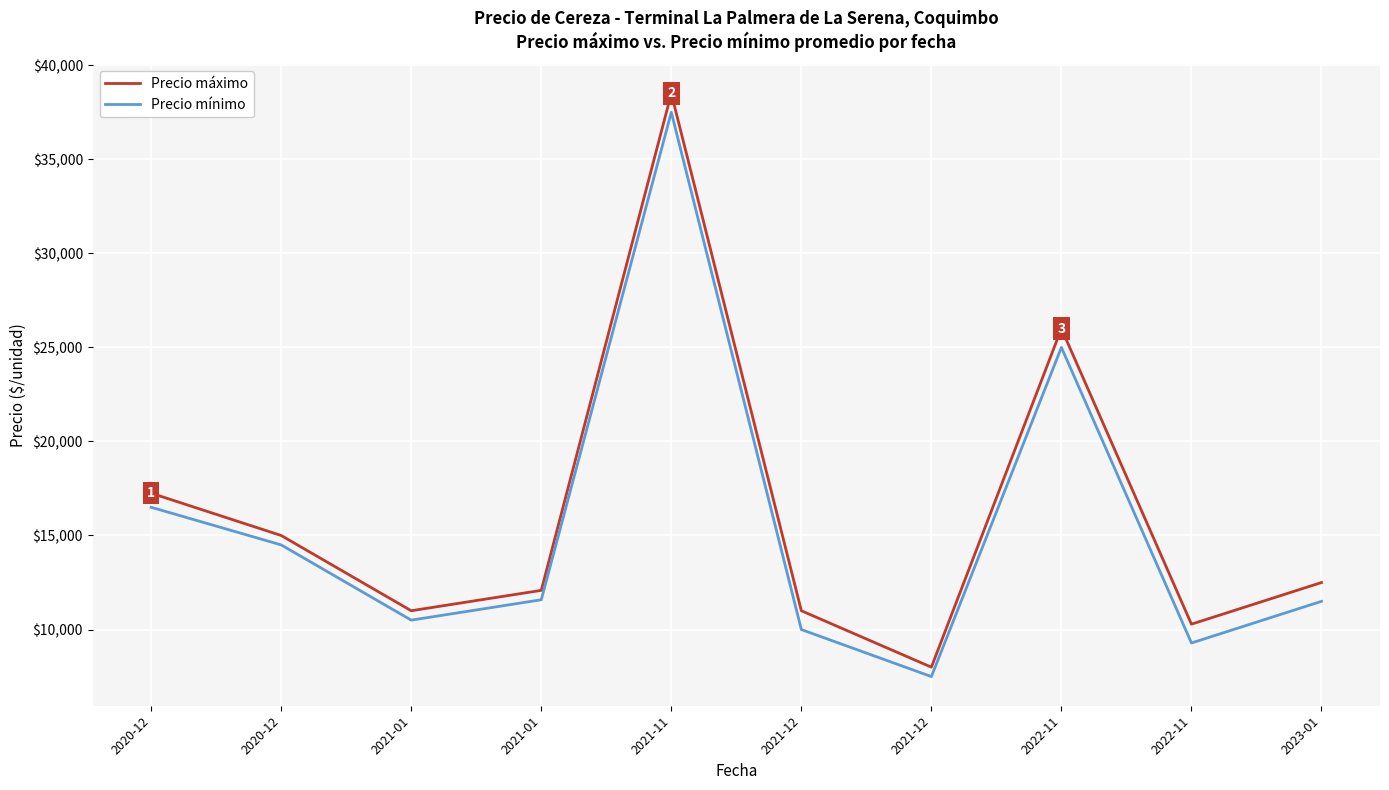

How many interior local peaks does the Precio máximo series have?

2